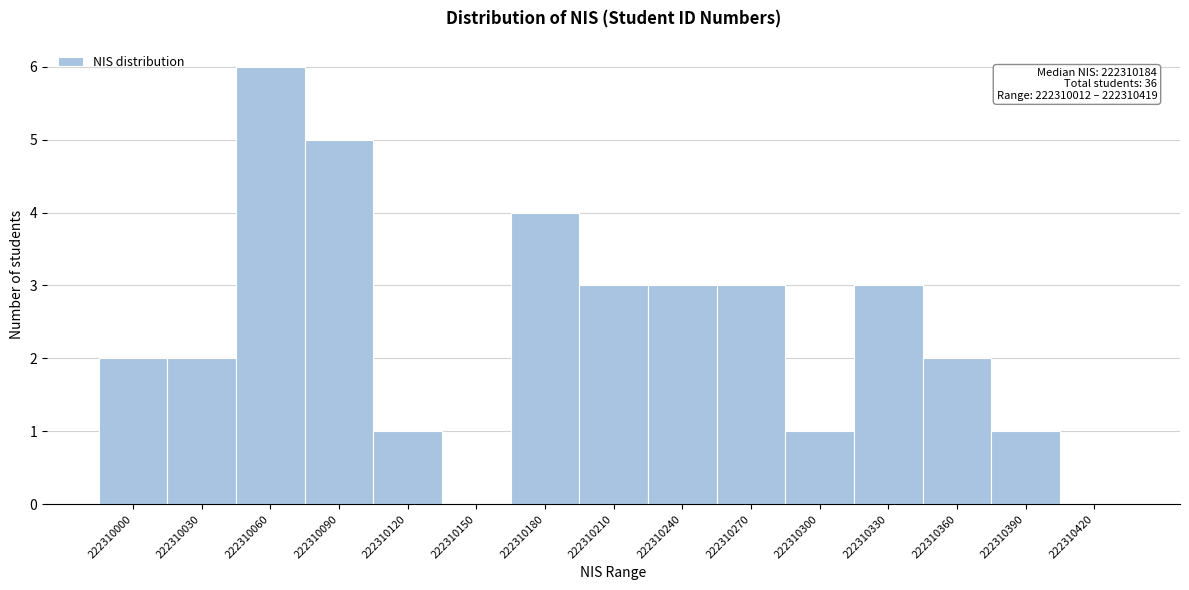

Reading left to right, extract all data points from this chart.

222310000=2	222310030=2	222310060=6	222310090=5	222310120=1	222310150=0	222310180=4	222310210=3	222310240=3	222310270=3	222310300=1	222310330=3	222310360=2	222310390=1	222310420=0